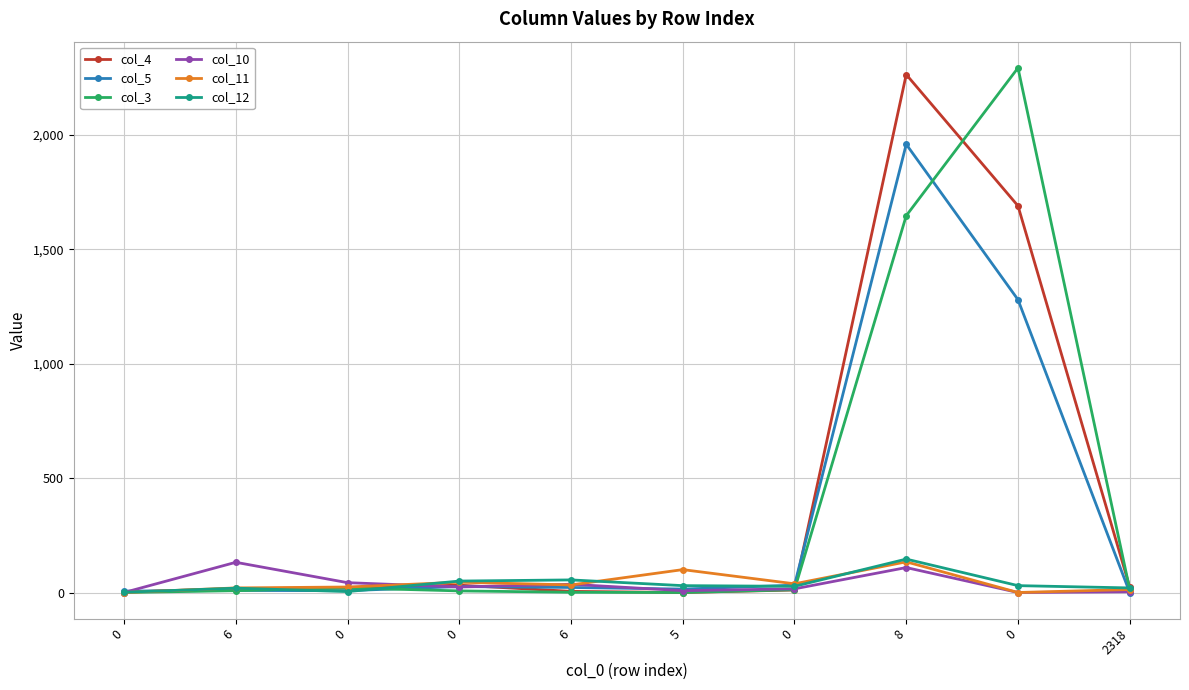

At which category does col_3 reach its first local valley?

5